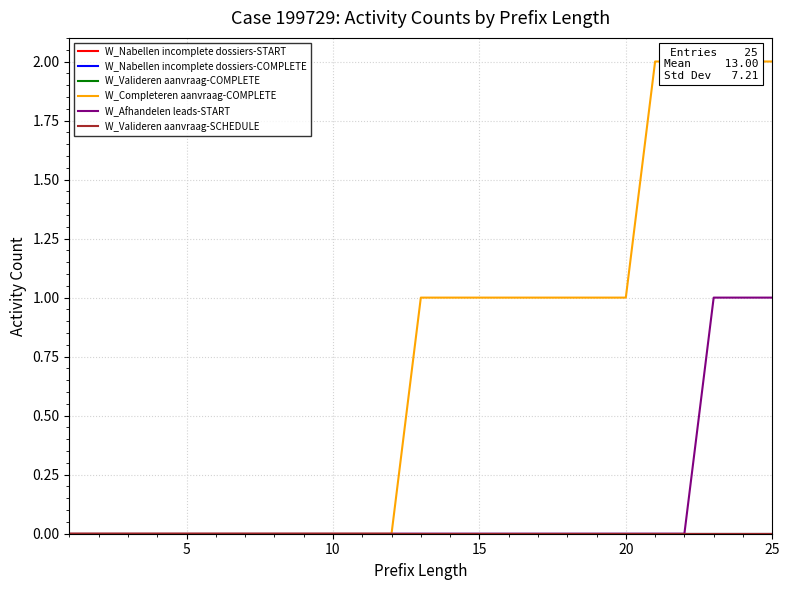

True or false: W_Valideren aanvraag-COMPLETE and W_Completeren aanvraag-COMPLETE cross at least once.

False